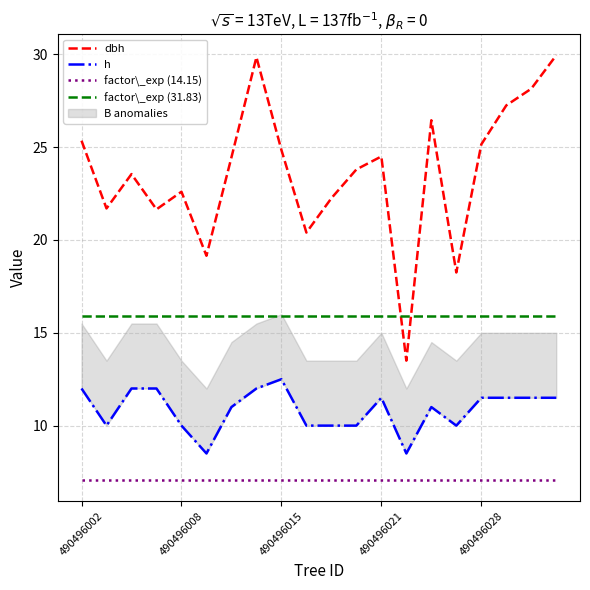

Does the chart display data point markers on the line(s)?

No